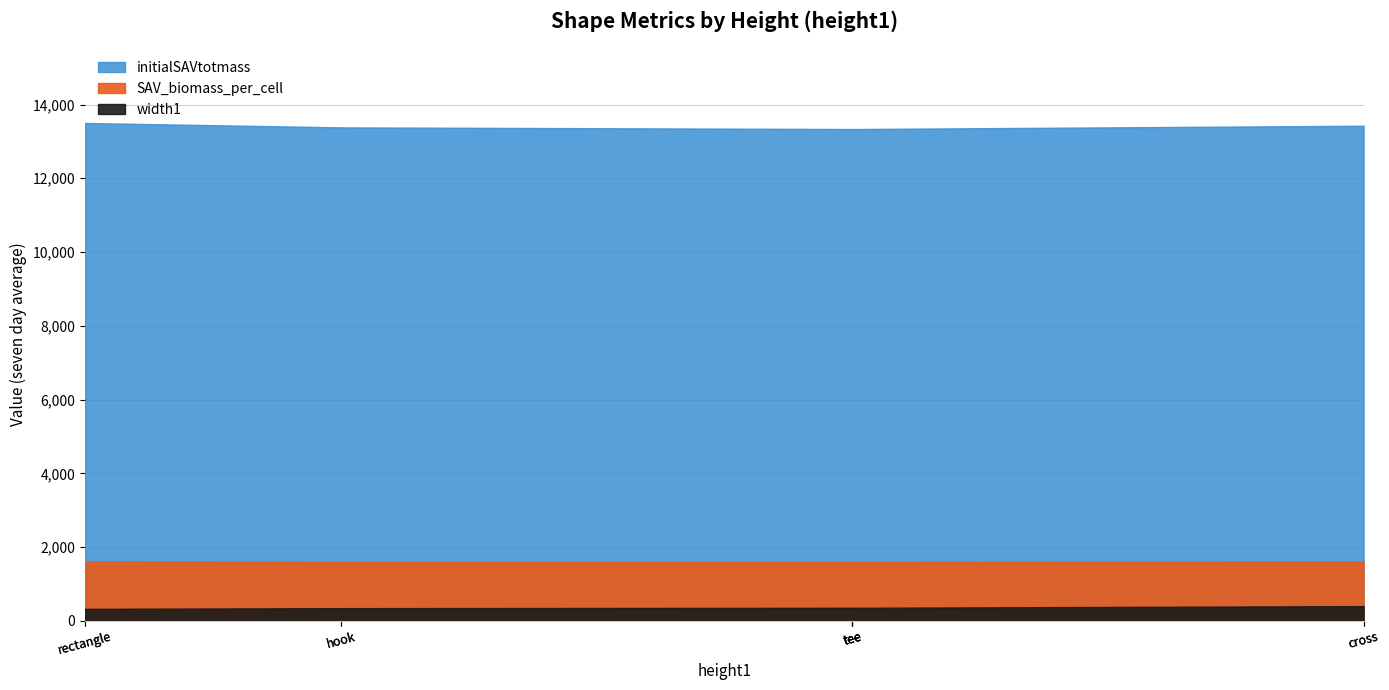

True or false: SAV_biomass_per_cell has more than 2 interior local peaks.

False